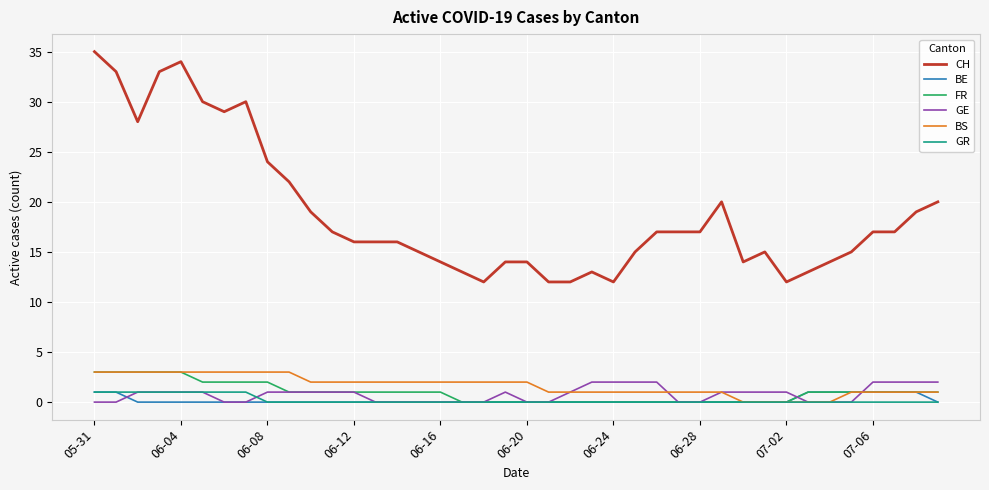

Which series has the largest range (max minus min)?

CH